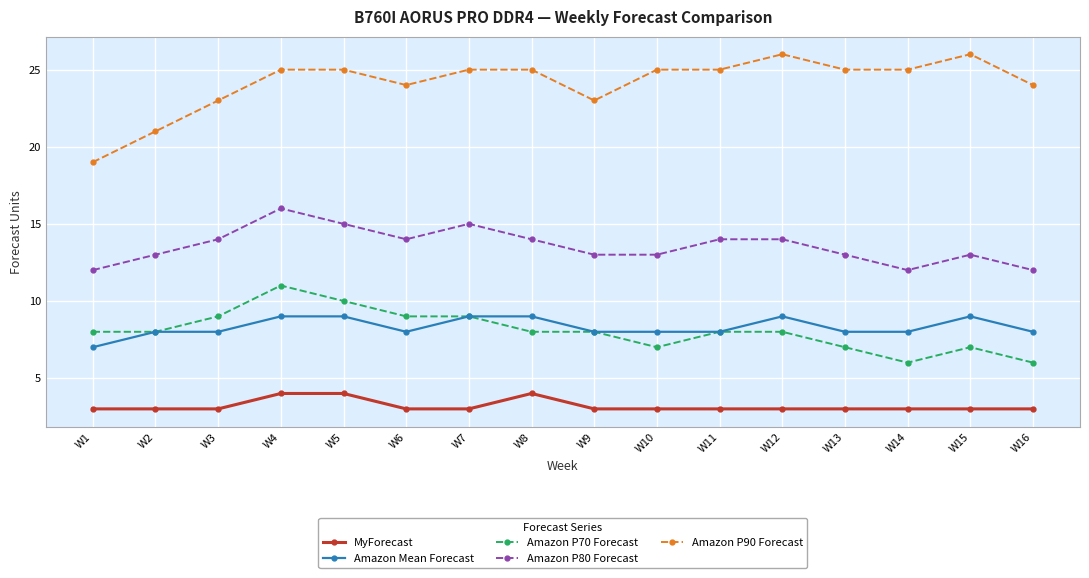

The value of Amazon P70 Forecast at W13 is 9. True or false?

False